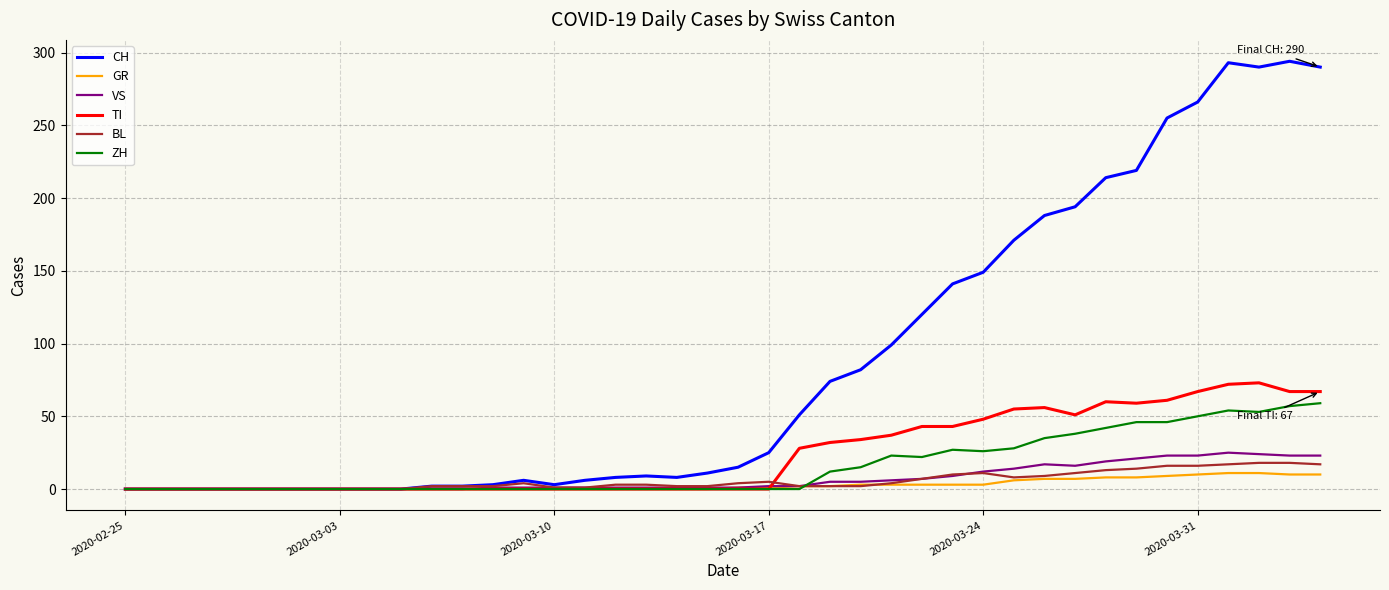

What is the average value of the TI series?

24